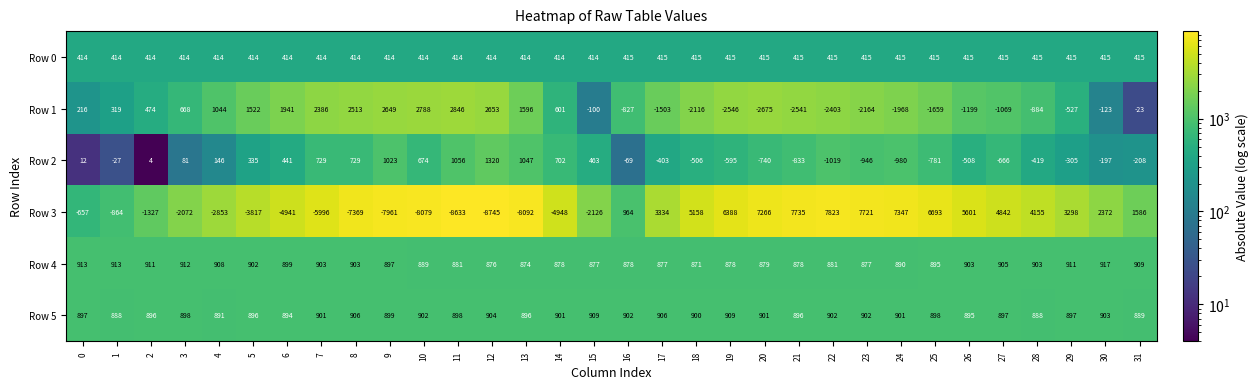

What is the greatest value displayed?

7823